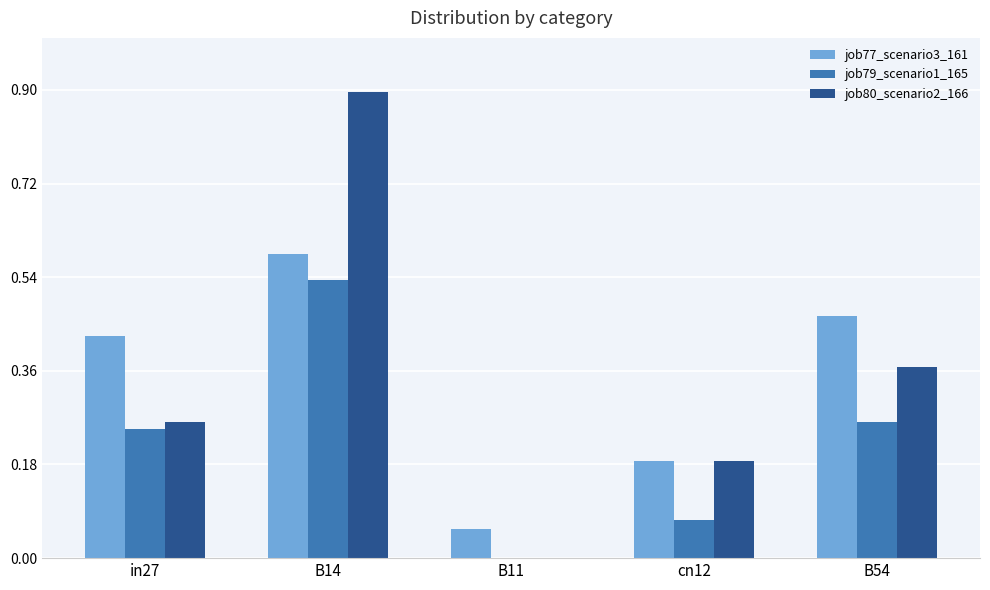

Which series changed the most between B14 and B11?

job80_scenario2_166